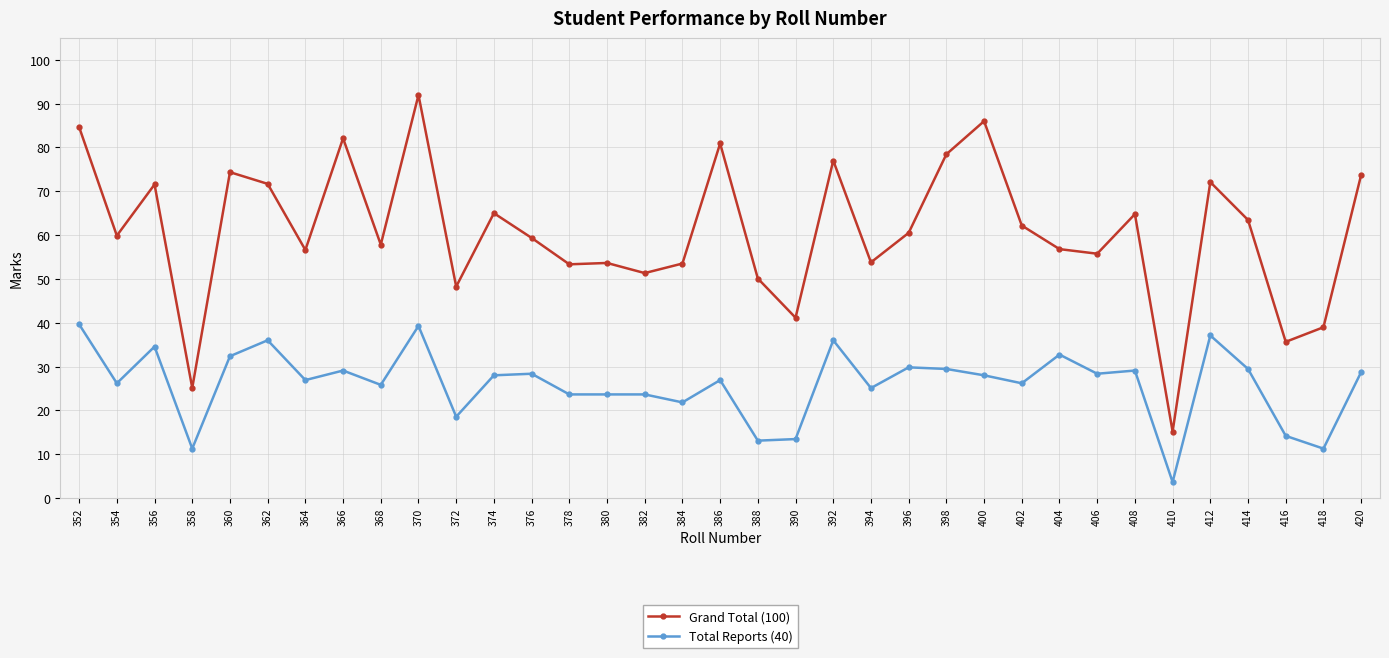

What is the difference between the maximum and minimum values in the Total Reports (40) series?

36.0